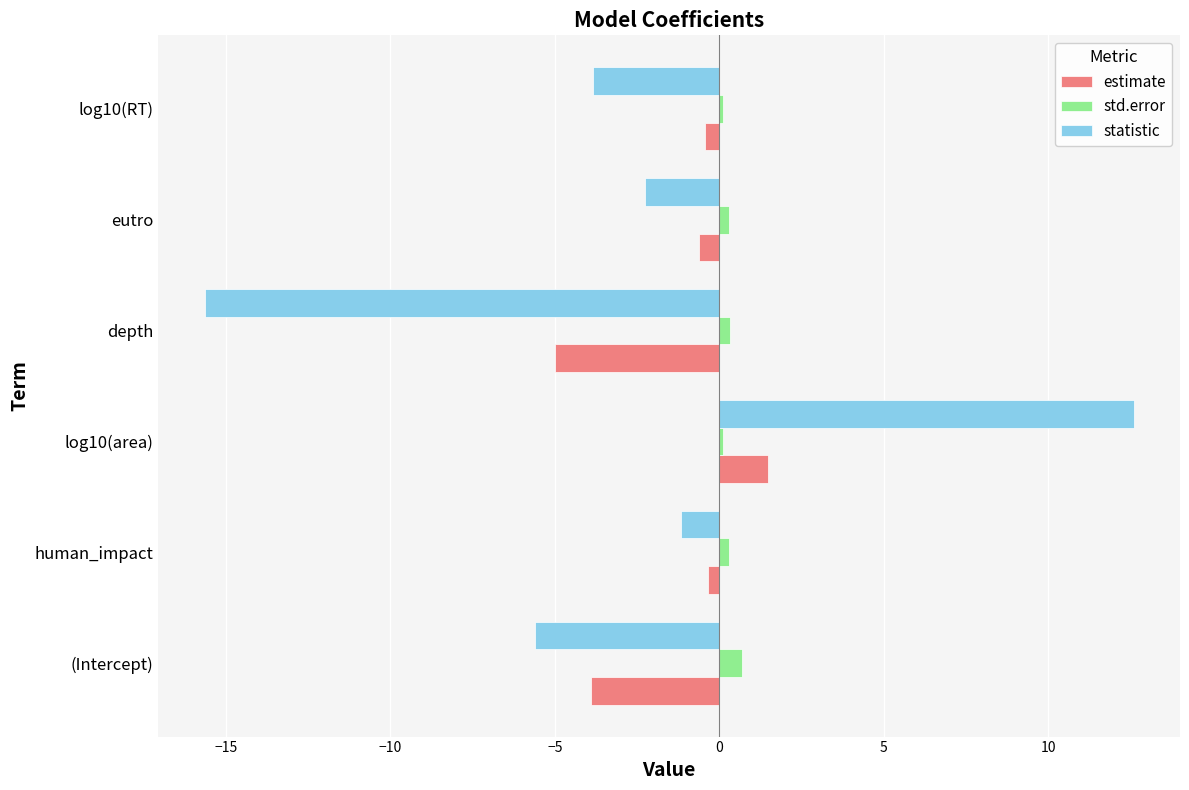

True or false: statistic has a value of -3.8 at log10(RT).

True